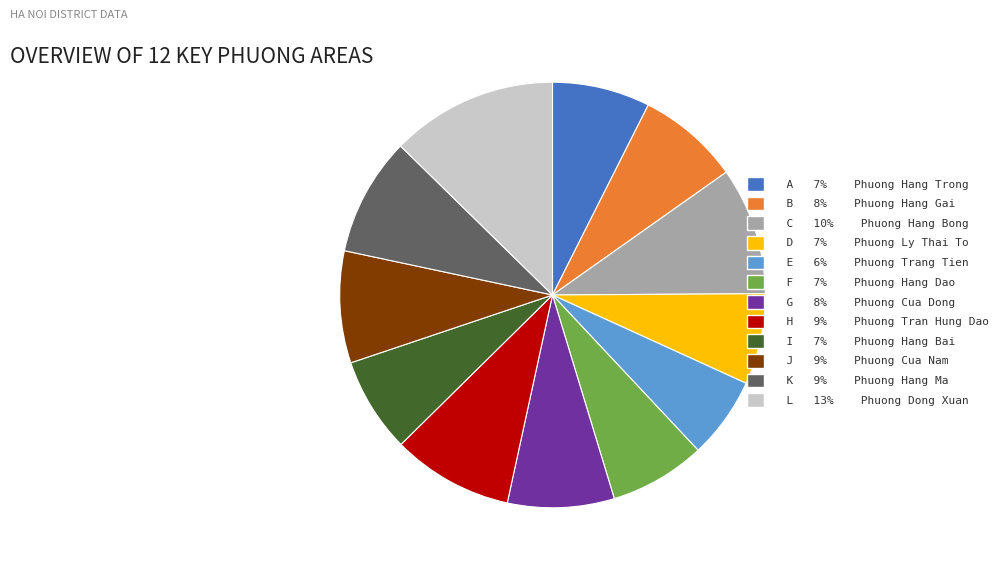

Which slice is the largest?

L 13% Phuong Dong Xuan